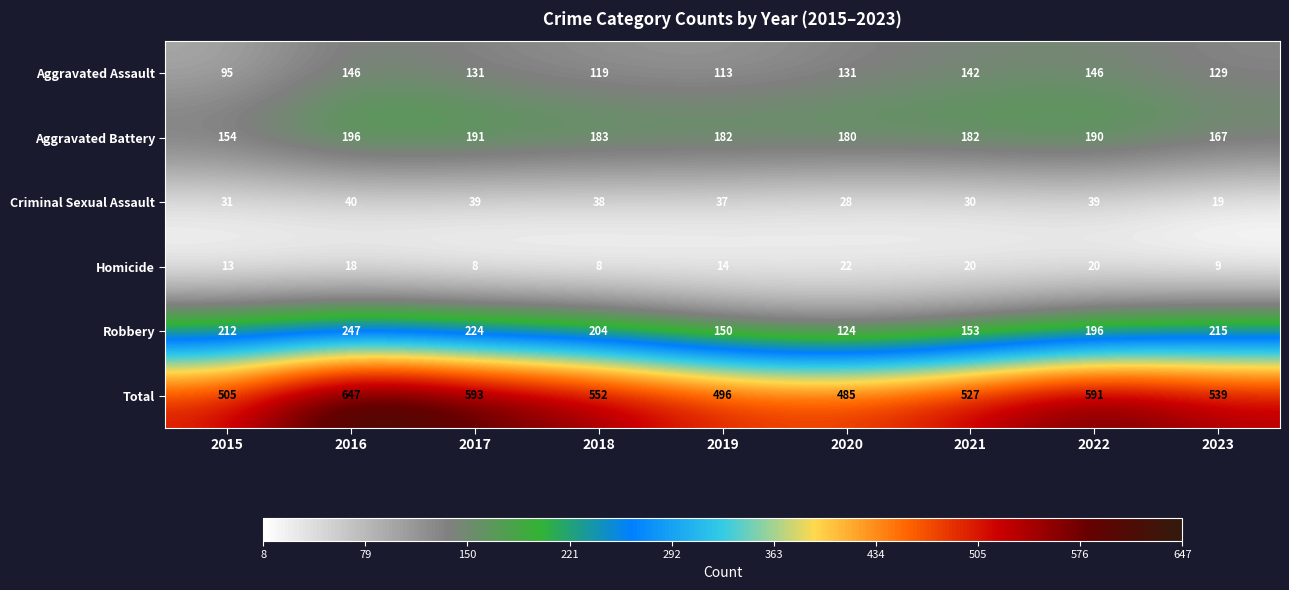

True or false: Total has a value of 237 at 2022.

False